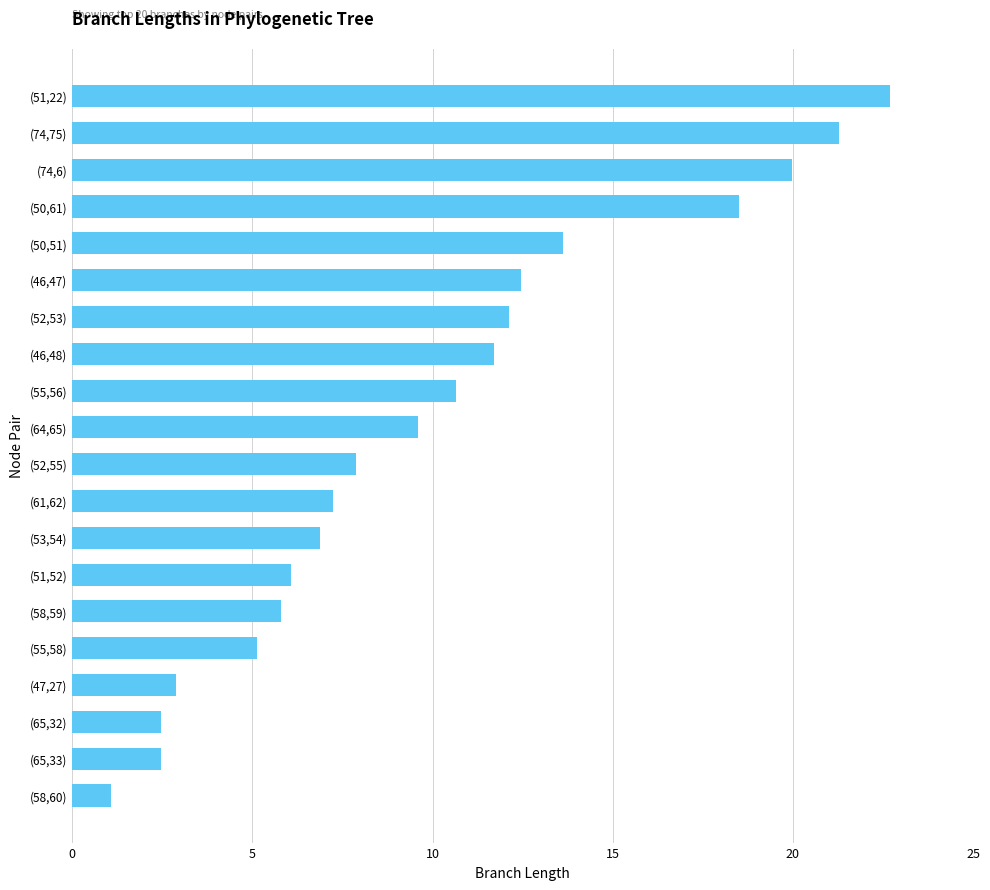

Count the number of categories in the chart.

20